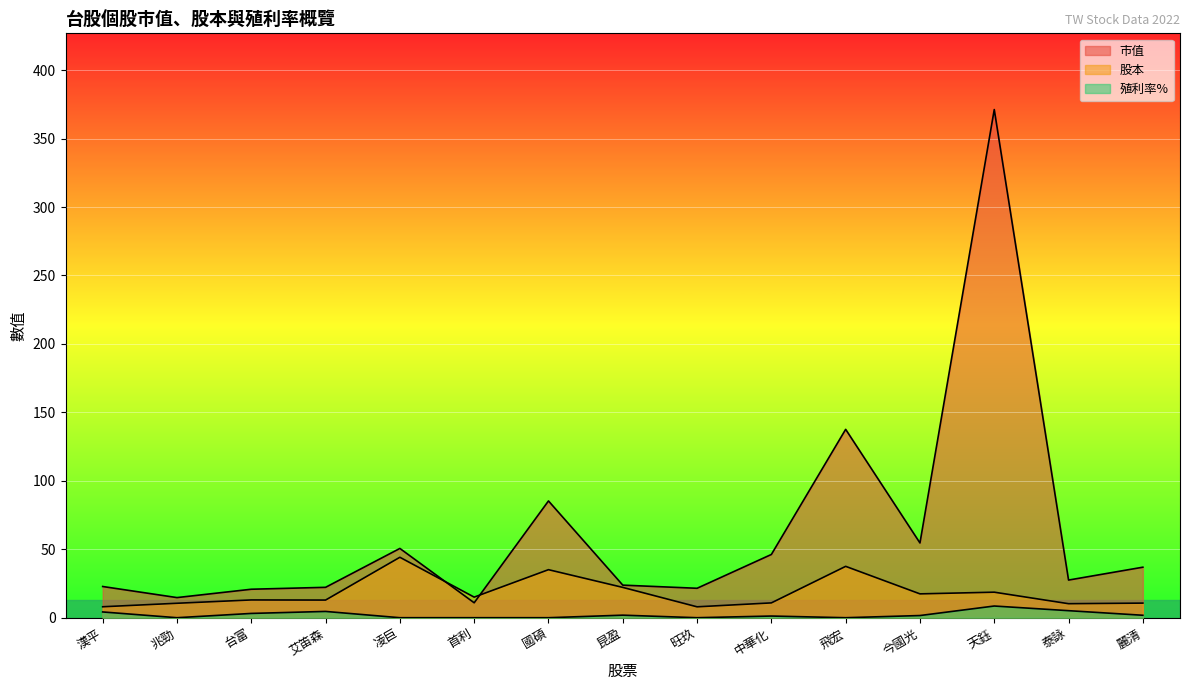

What is the minimum value for 市值?

10.9